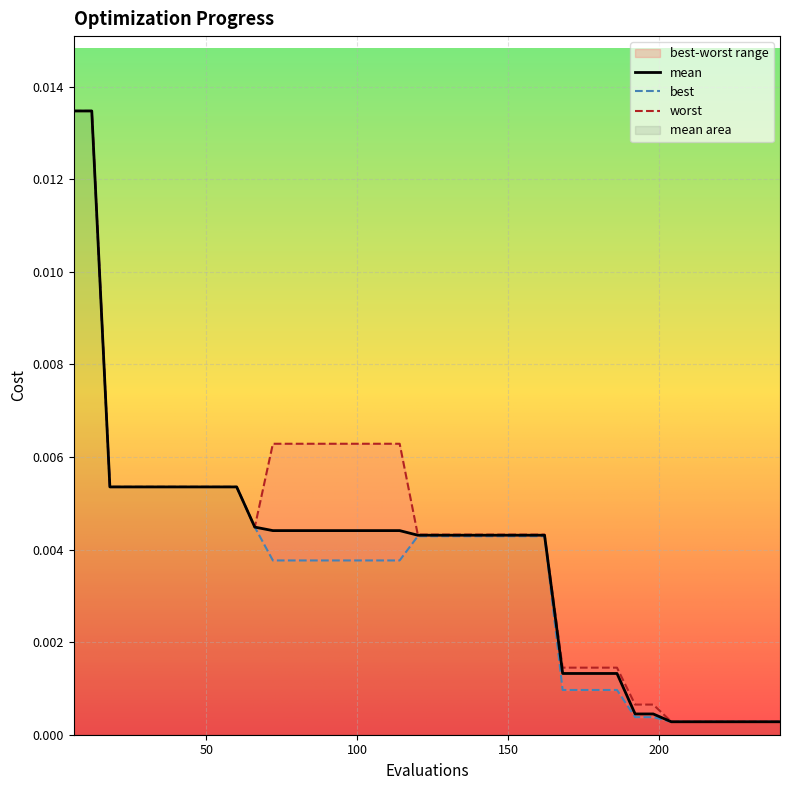

Which category has the highest value in the best series?

6